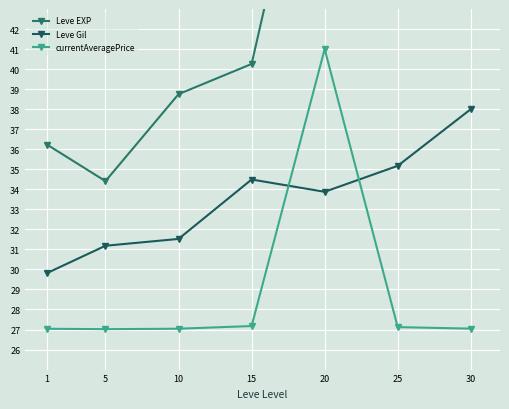

How many data points in Leve Gil are above 33?

4